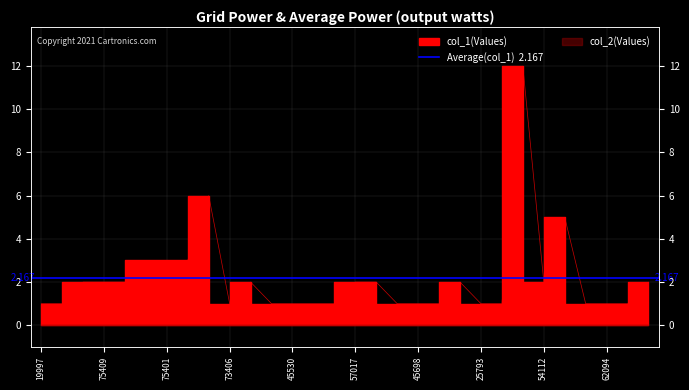

What is the value of the 4th point from the left?

2